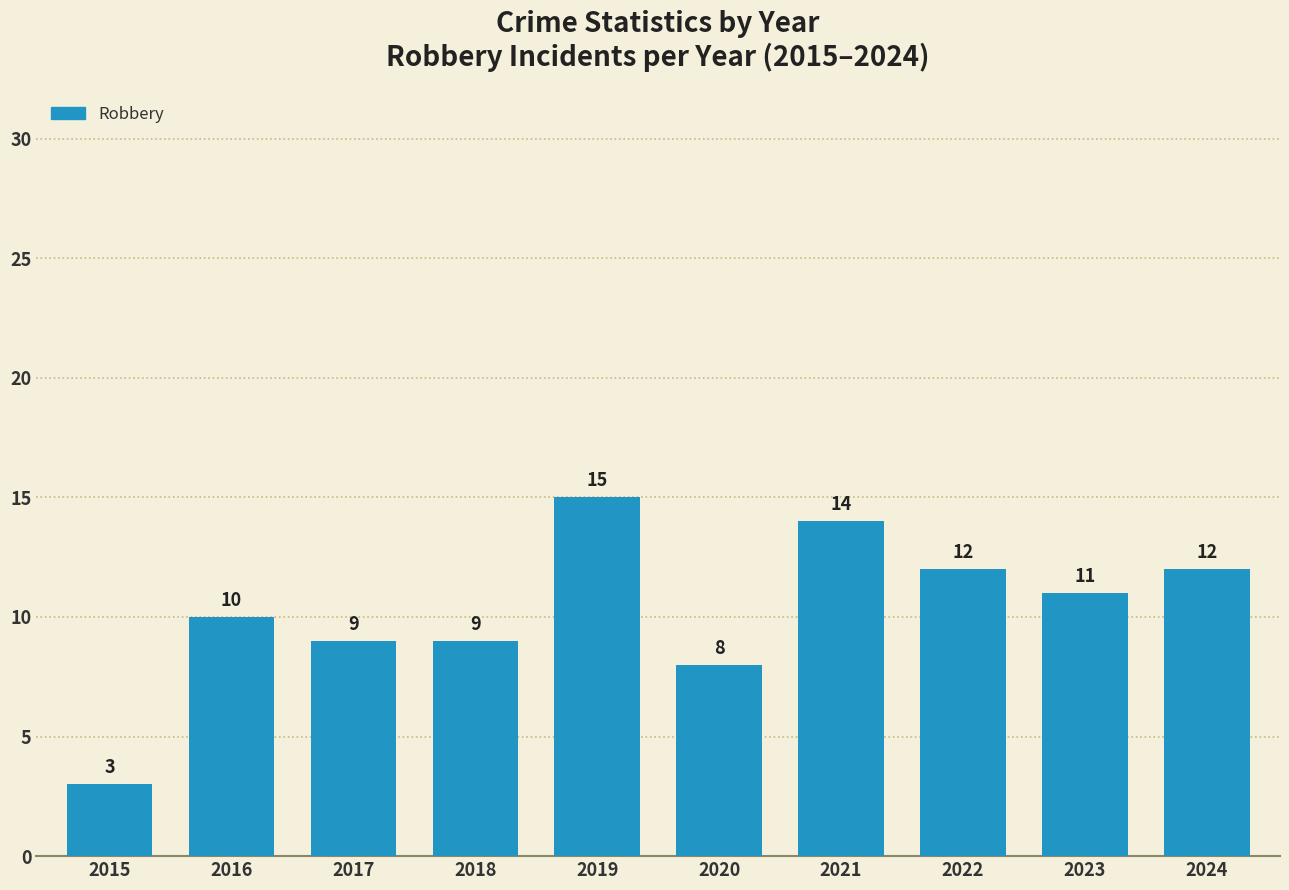

Reading right to left, list all the values displayed in this chart.

2024=12	2023=11	2022=12	2021=14	2020=8	2019=15	2018=9	2017=9	2016=10	2015=3